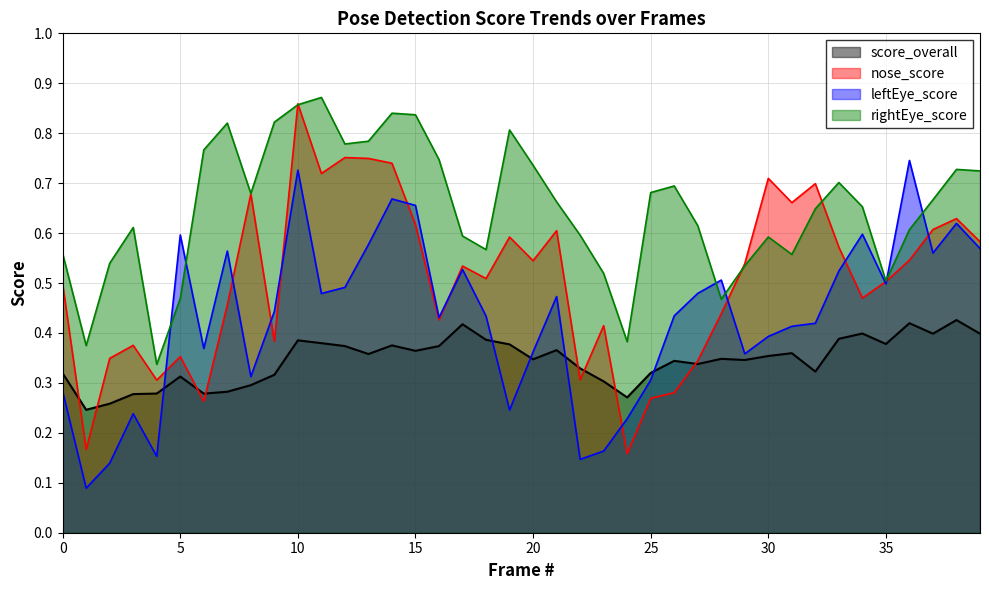

What are all the series names shown in the legend?

score_overall, nose_score, leftEye_score, rightEye_score